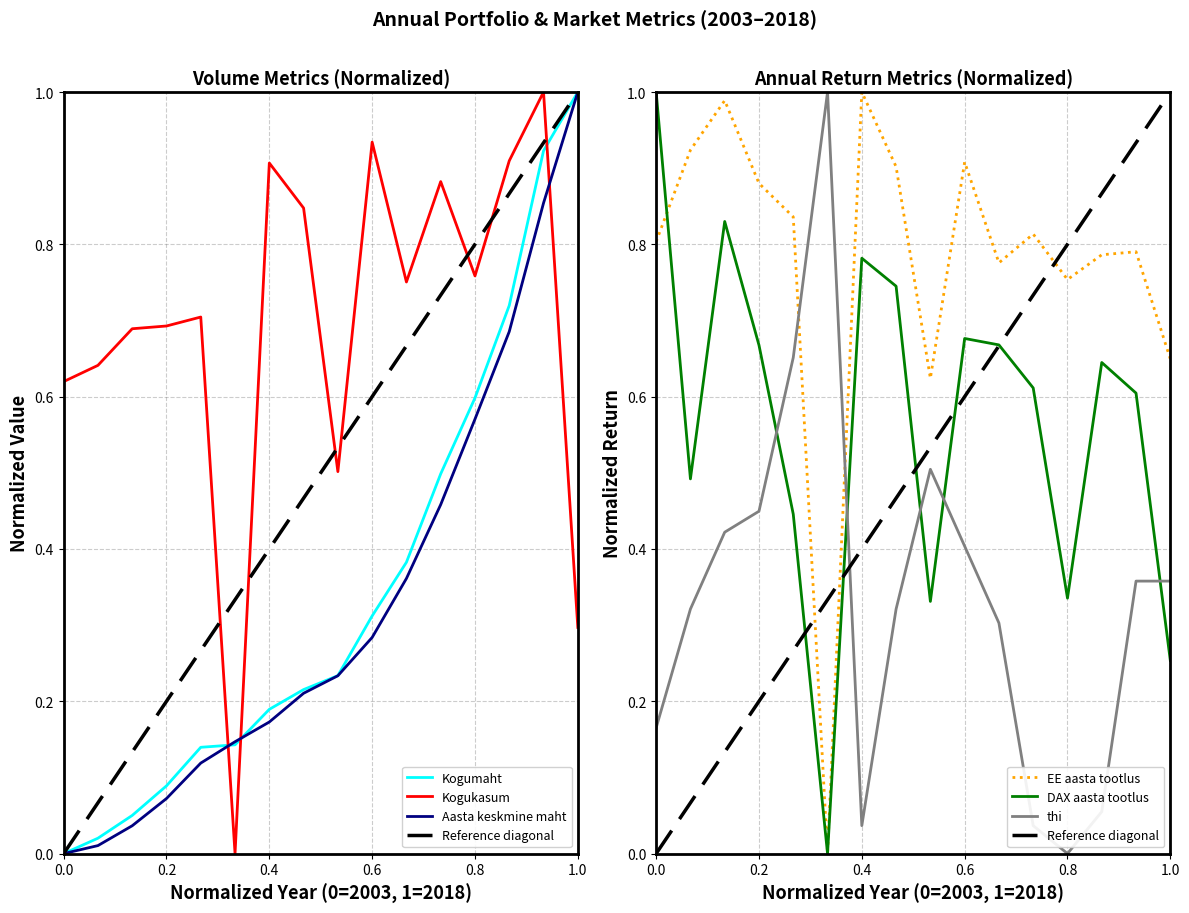

What is the average value of the thi series?

0.3